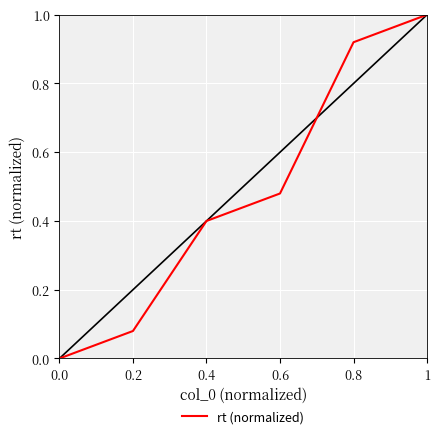

True or false: there are more than 0 points higher than both neighbors.

False